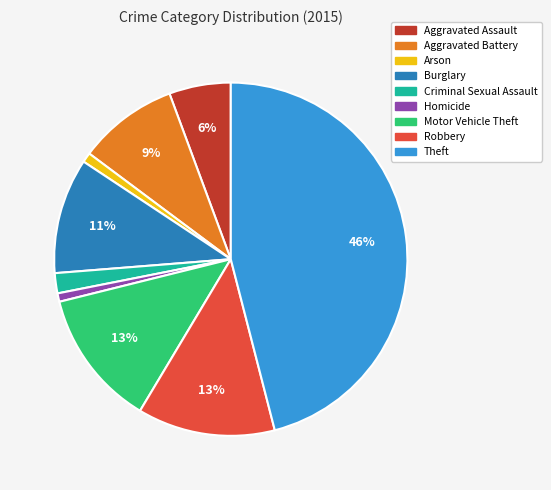

To the nearest percent, what percentage of the pie is Aggravated Assault?

6%